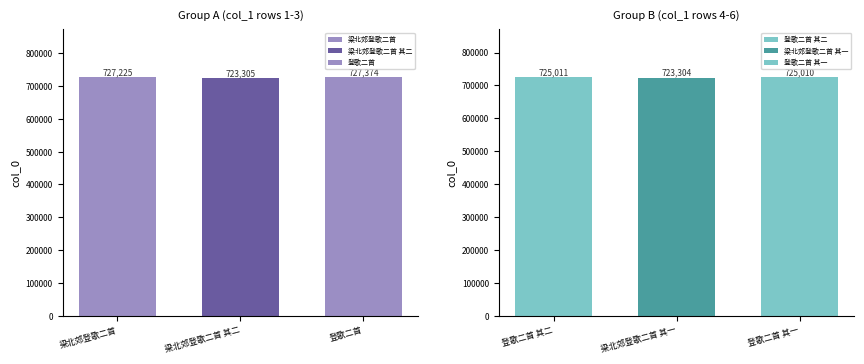

What is the smallest value displayed?

723304